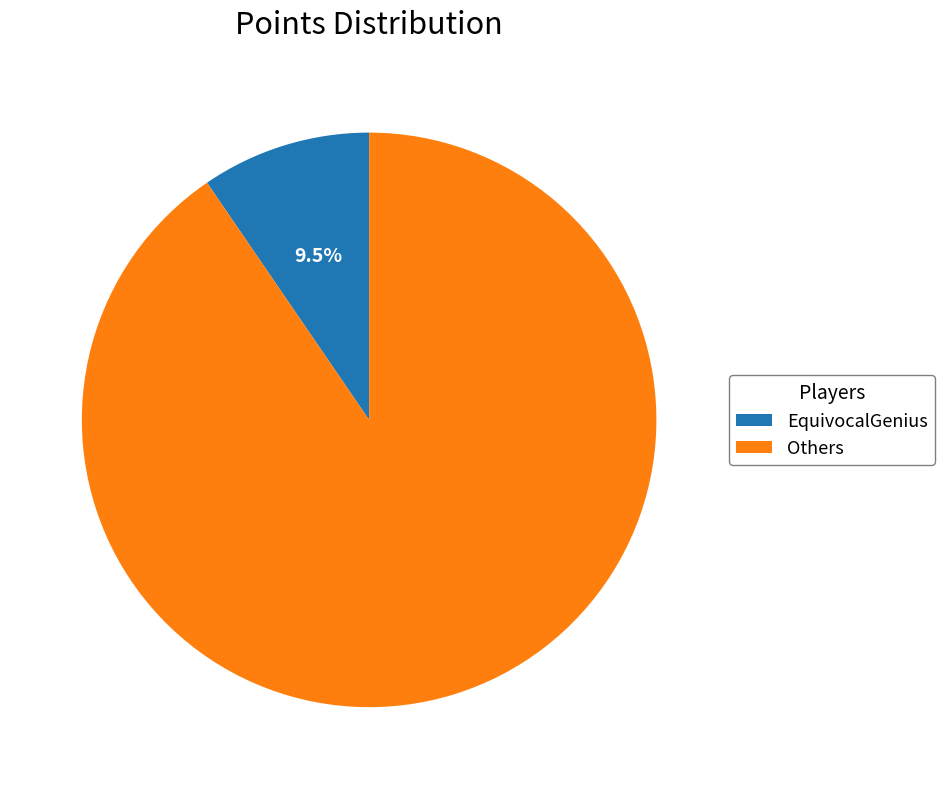

How many slices are in this pie chart?

2